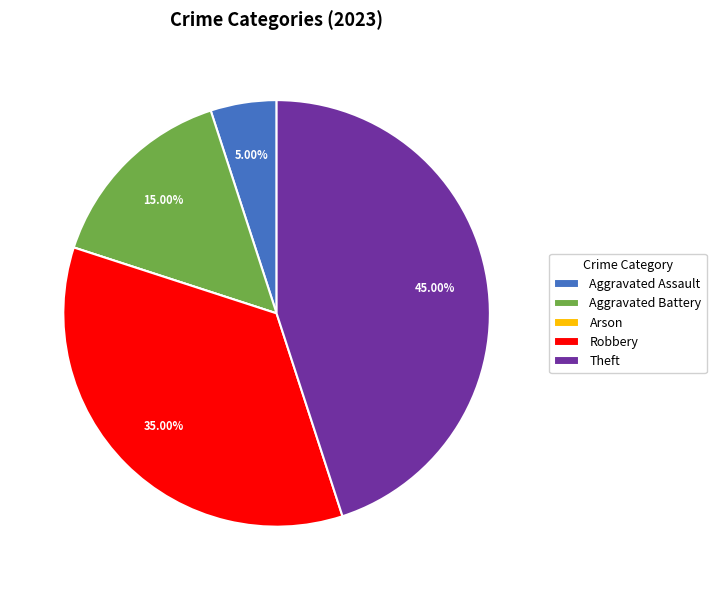

Combined, do Robbery and Aggravated Assault account for over 50%?

No